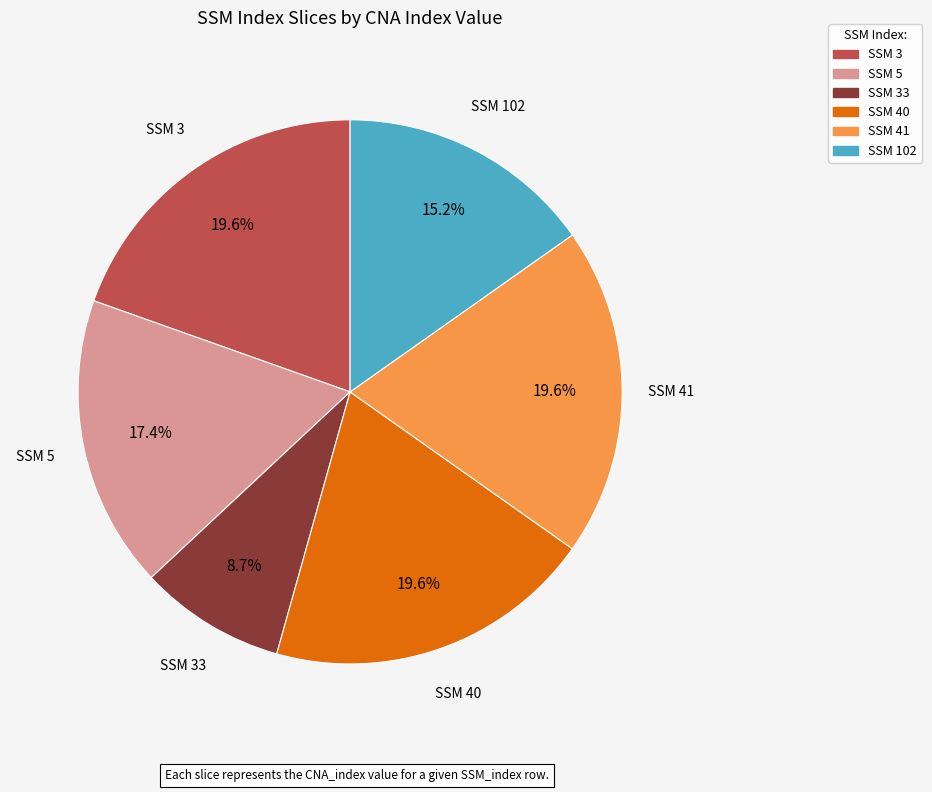

Is there a majority slice in this chart?

No